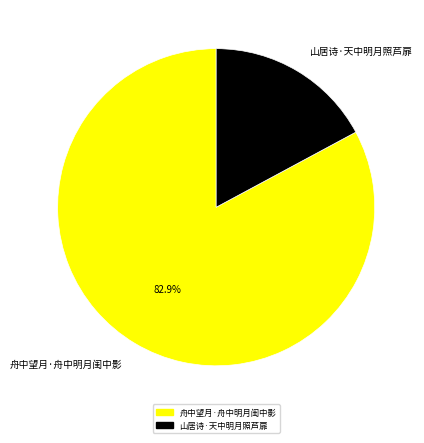

Is 舟中望月·舟中明月闺中影 the majority of the pie?

Yes